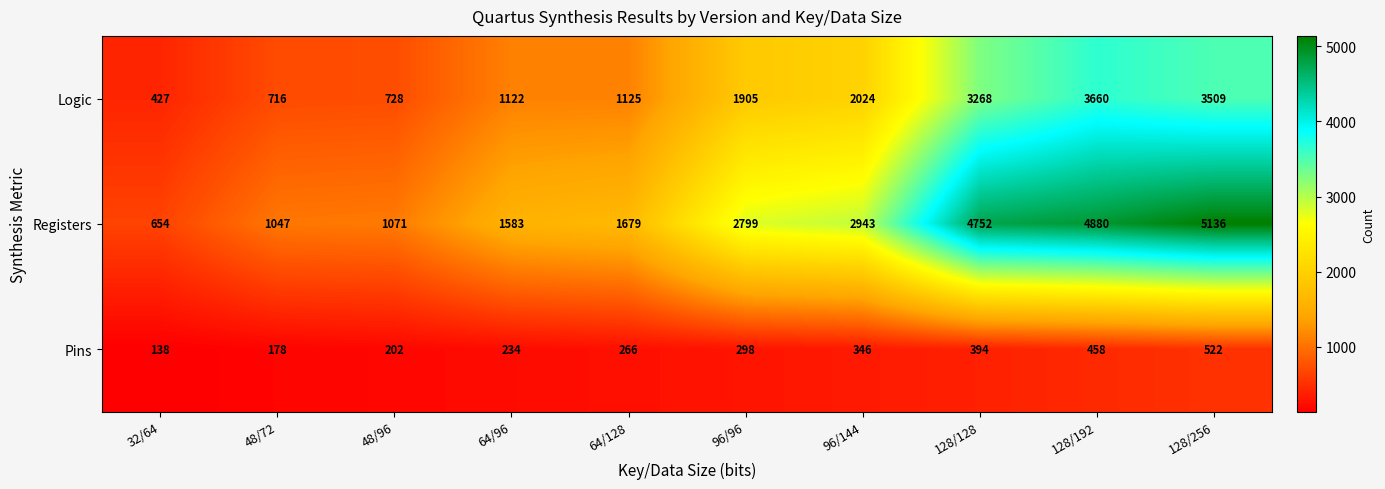

Where is Logic nearest to the value 2043?

96/144